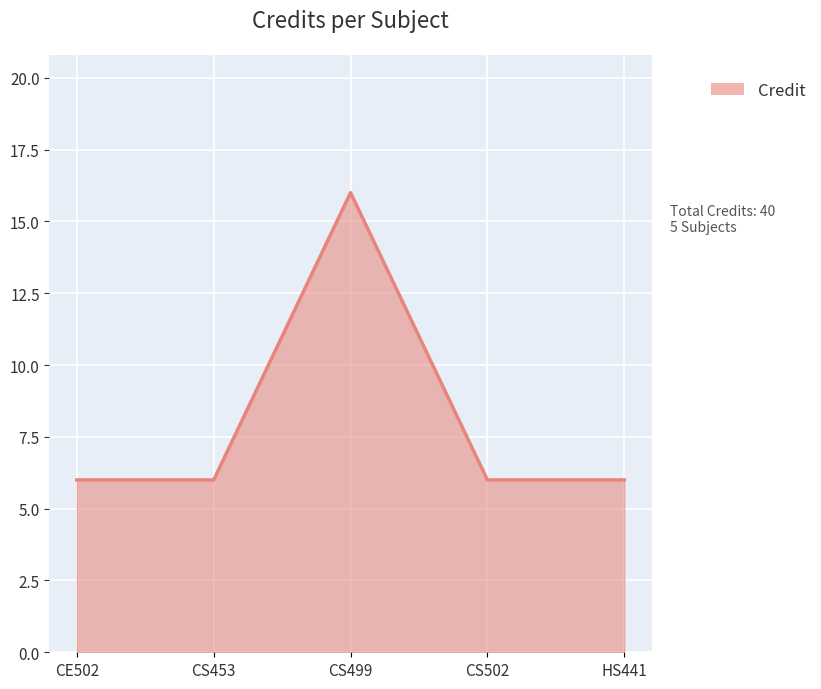

The chart shows a value of 9 at CS502. True or false?

False